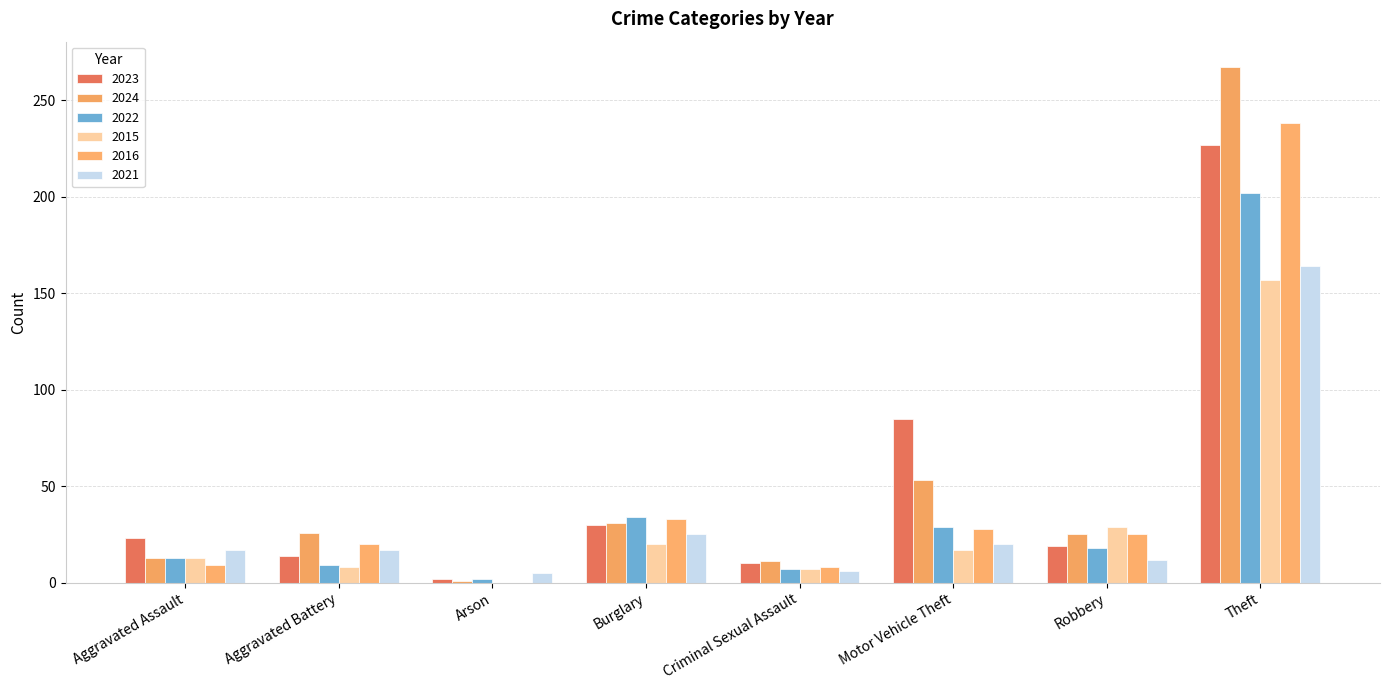

Rank the categories by 2022 value from lowest to highest.

Arson, Criminal Sexual Assault, Aggravated Battery, Aggravated Assault, Robbery, Motor Vehicle Theft, Burglary, Theft